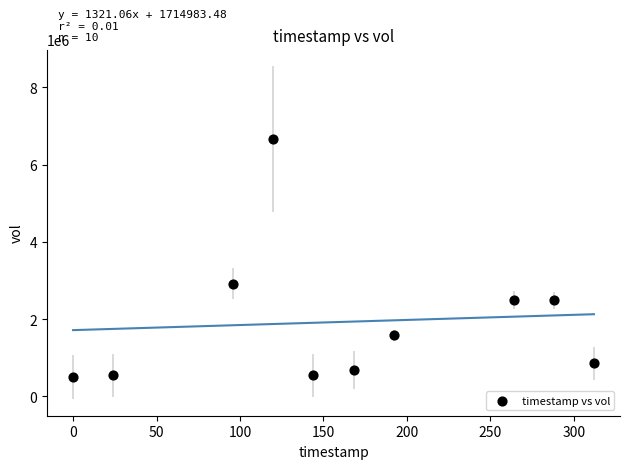

What Y value in the scatter plot is closest to 3579050?

2917800